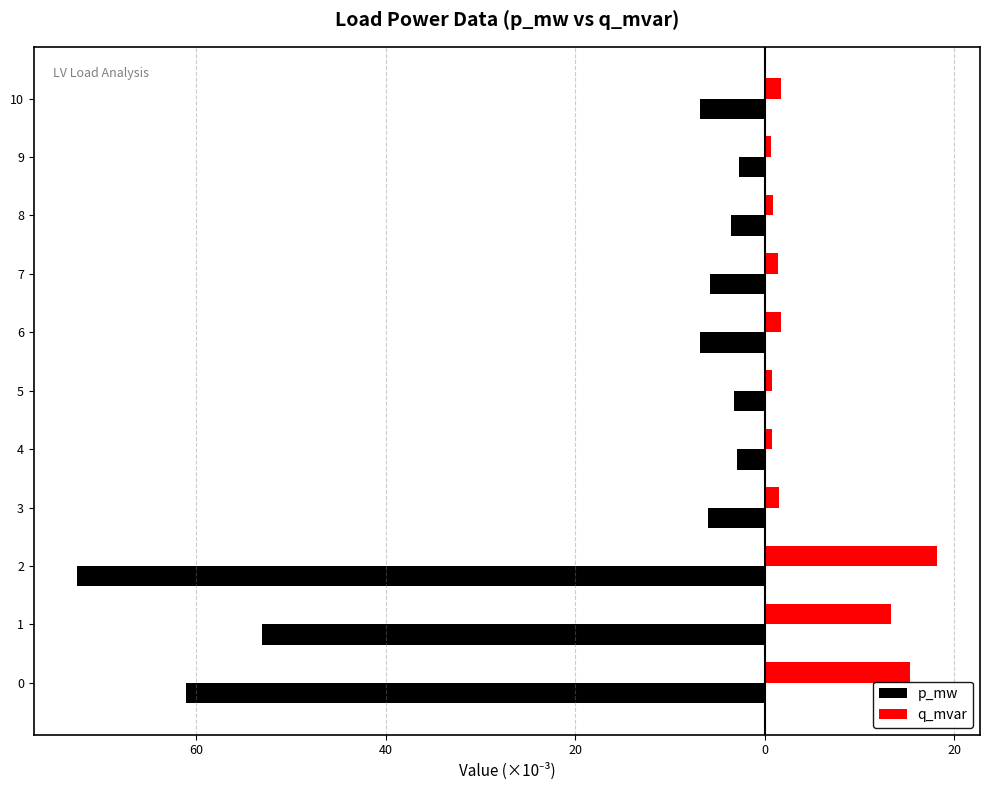

What are all the series names shown in the legend?

p_mw, q_mvar